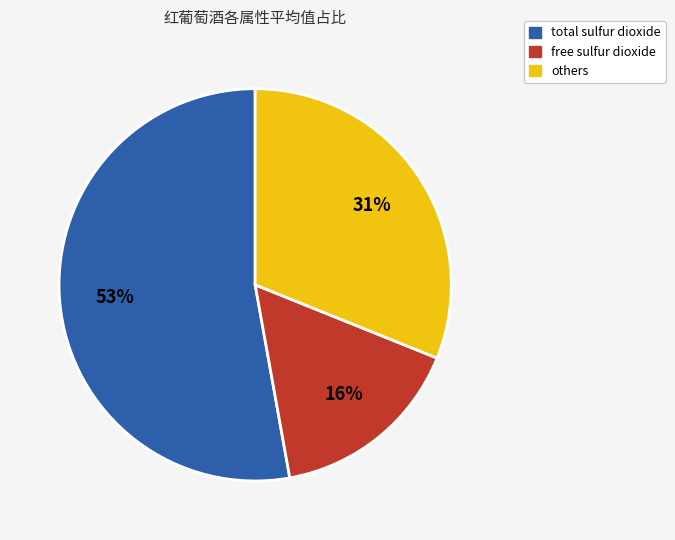

To the nearest percent, what is the average slice percentage?

33%